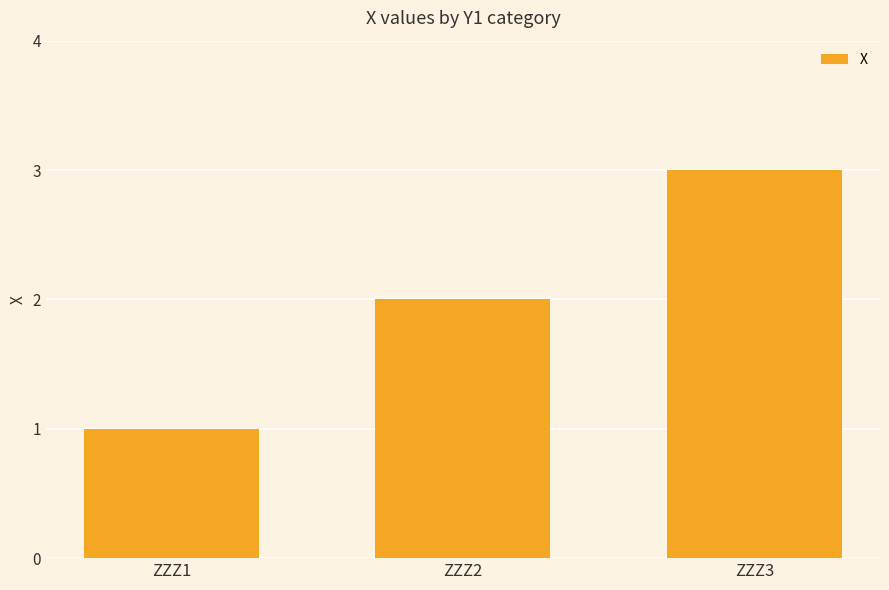

What is the ratio of the value at ZZZ3 to the value at ZZZ2?

1.5